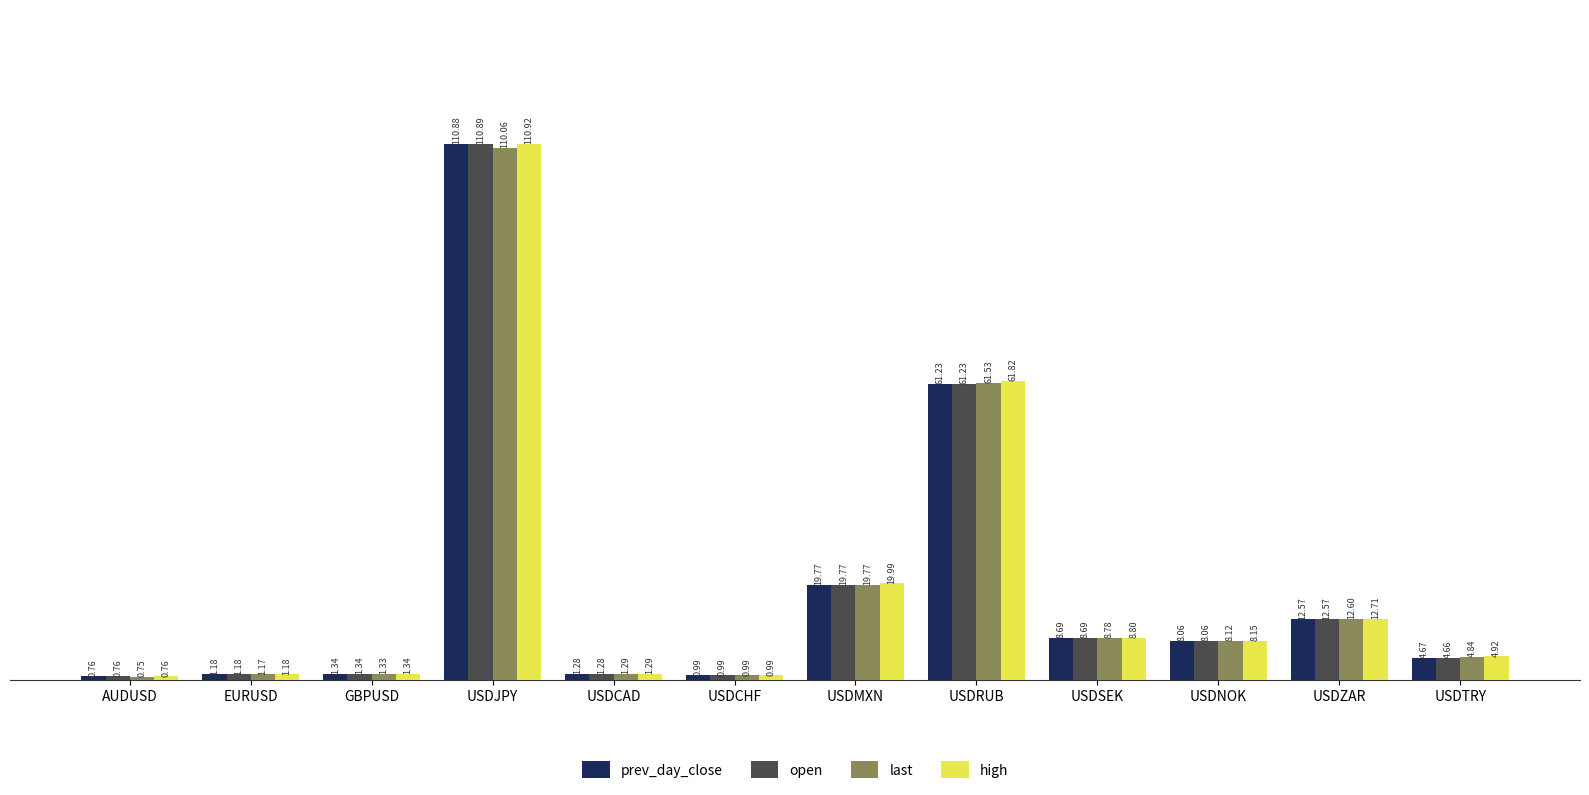

List the series in order of their peak value, lowest first.

last, prev_day_close, open, high